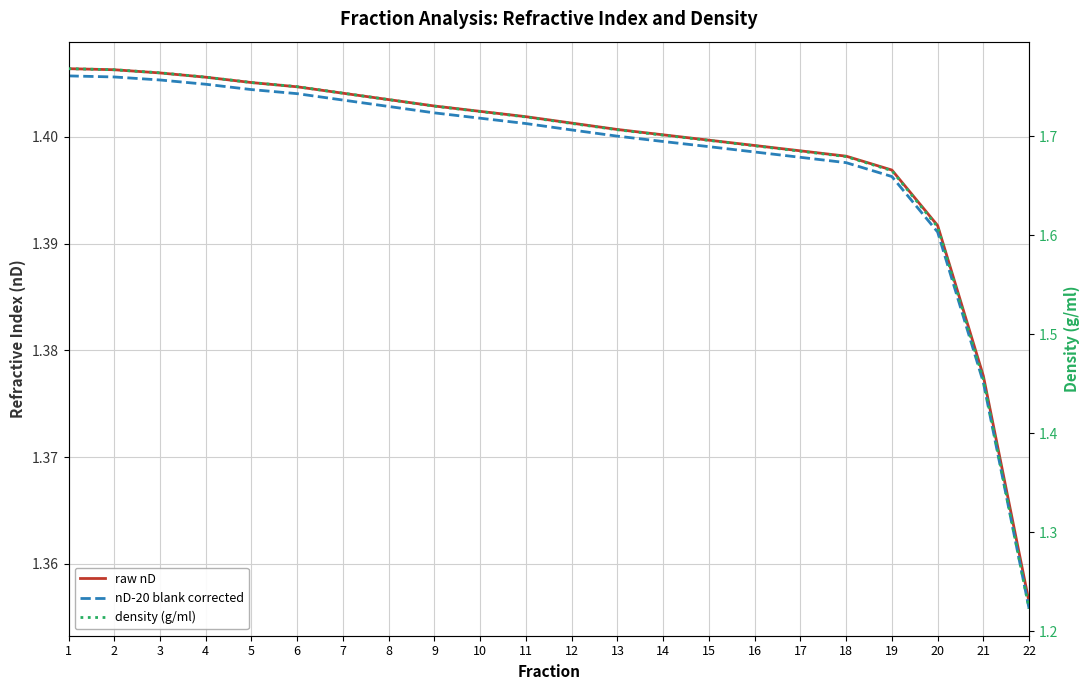

What are all the series names shown in the legend?

raw nD, nD-20 blank corrected, density (g/ml)